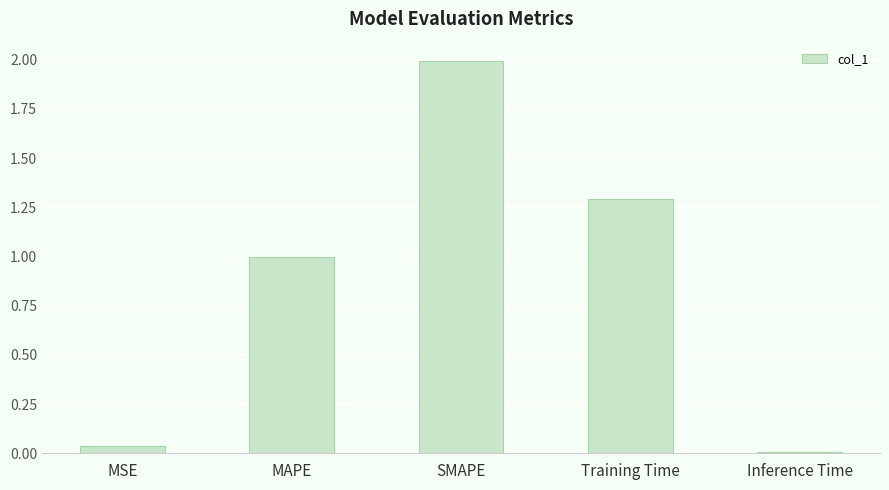

Rank the categories by value from lowest to highest.

Inference Time, MSE, MAPE, Training Time, SMAPE